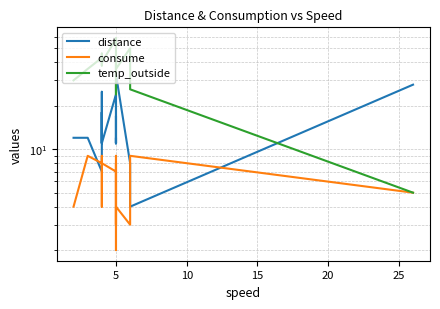

What is the label of the 10th point from the right?

5